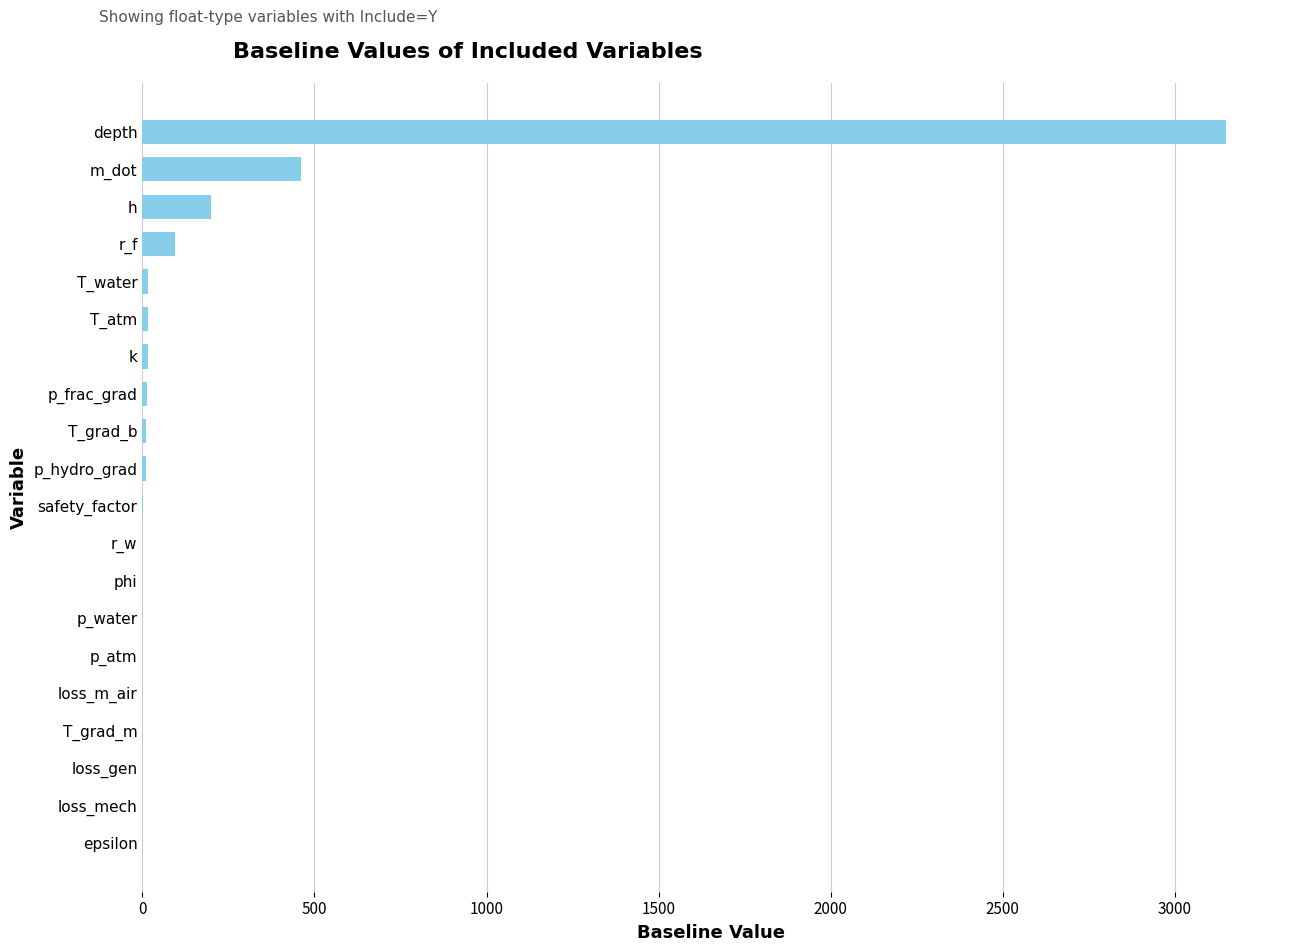

Count the number of data series in this chart.

1